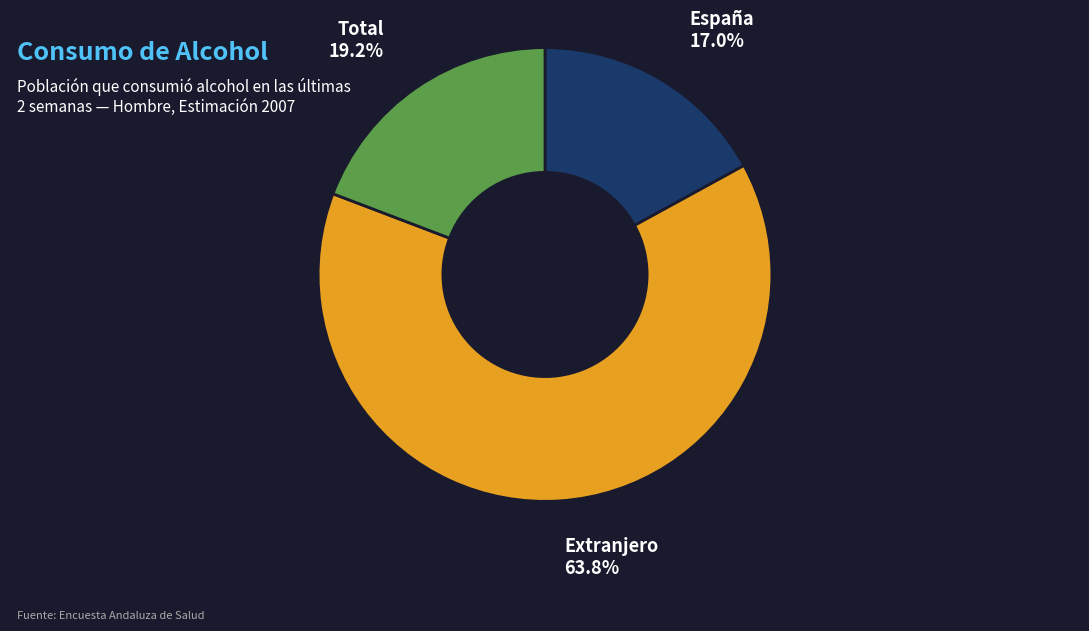

Is there a majority slice in this chart?

Yes